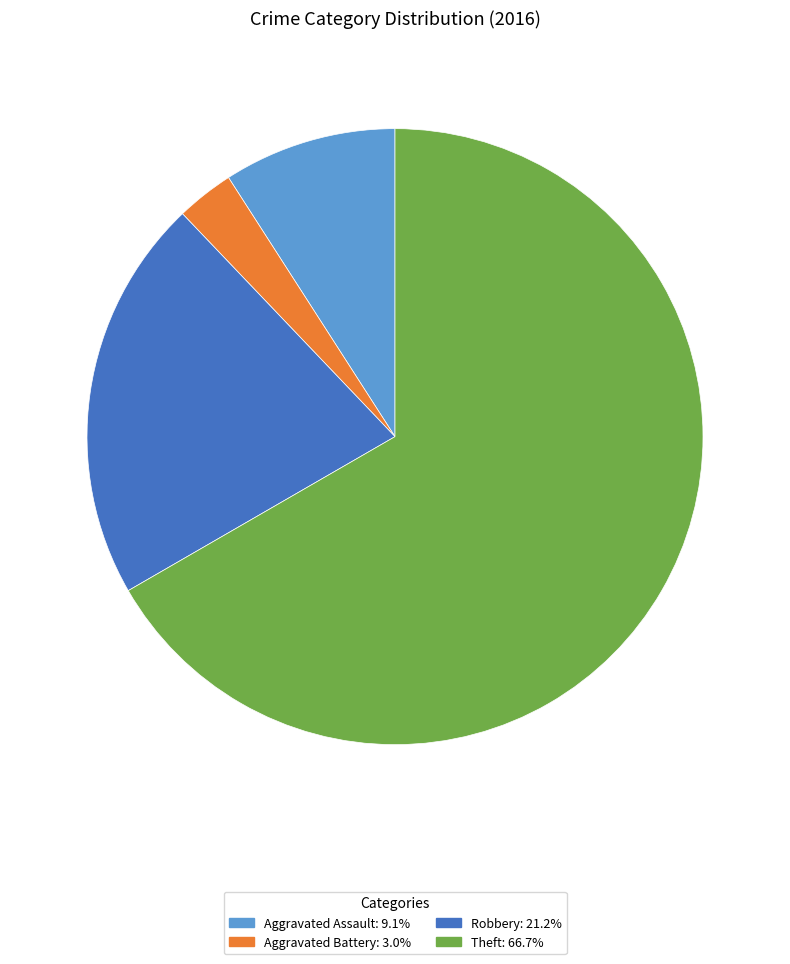

Which category has the biggest portion of the pie?

Theft